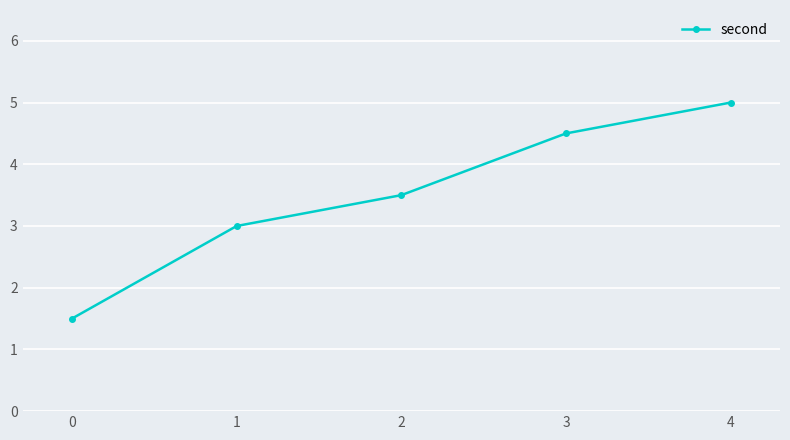

Rank the categories by value from highest to lowest.

4, 3, 2, 1, 0